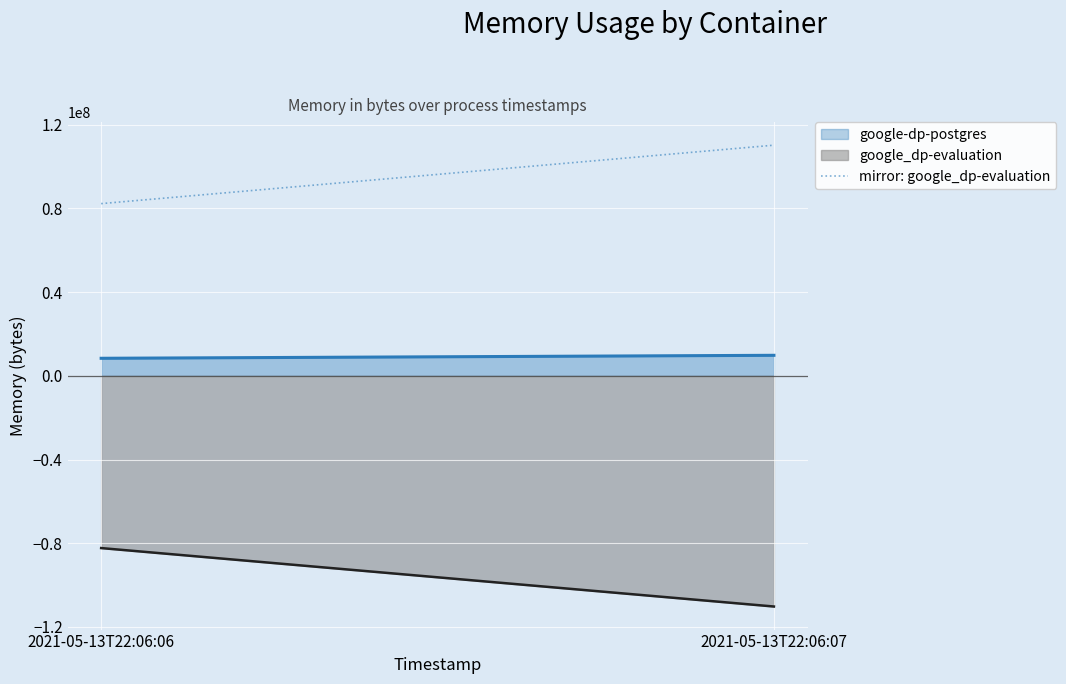

How many lines are shown in the chart?

2